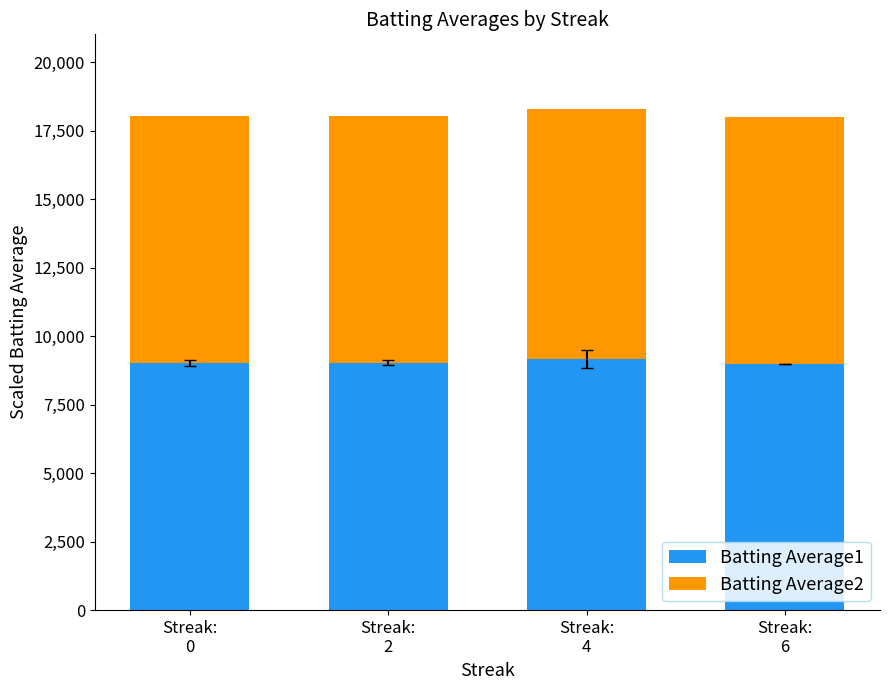

Are the bars horizontal?

No